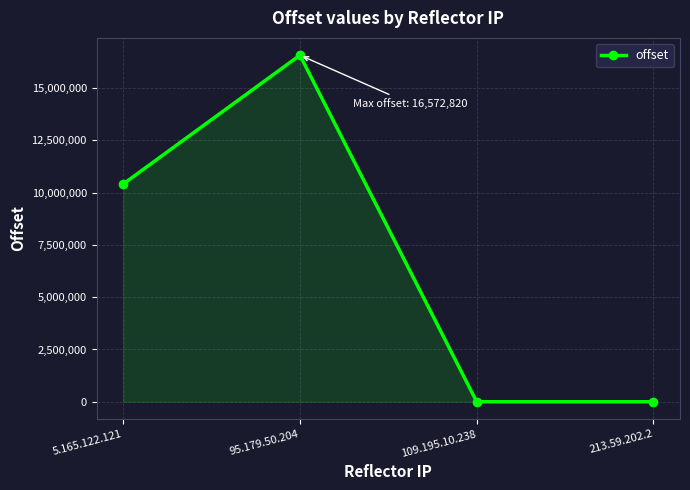

What is the difference between the maximum and minimum values?

16572802